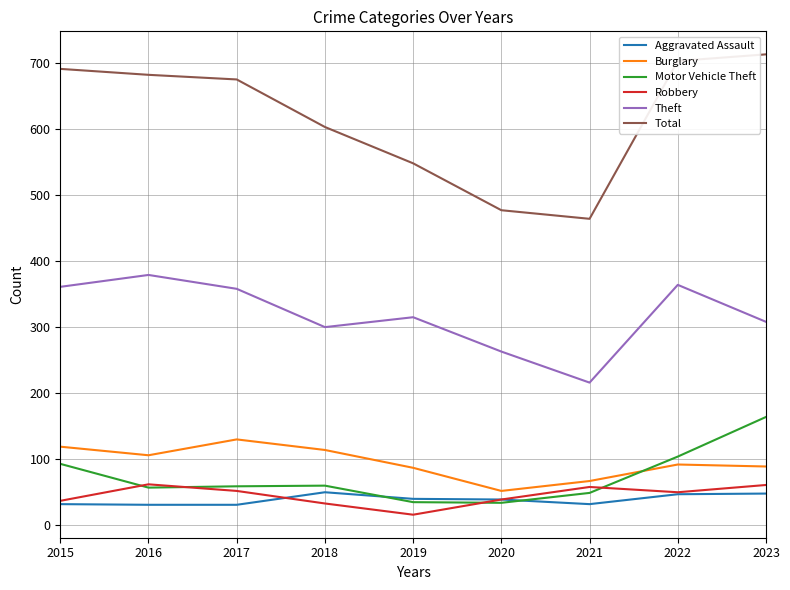

True or false: Theft has more than 0 points higher than both neighbors.

True